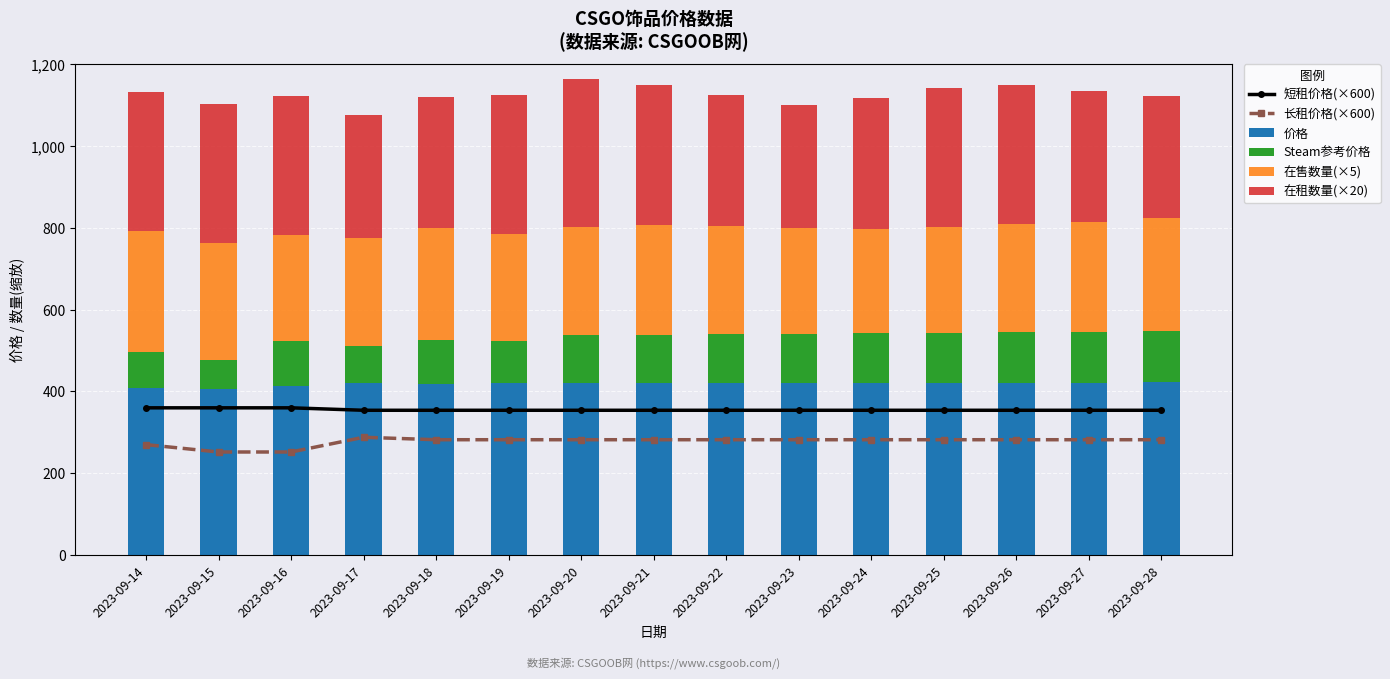

What is the value of the 价格 bar at the 6th from the left?

420.0